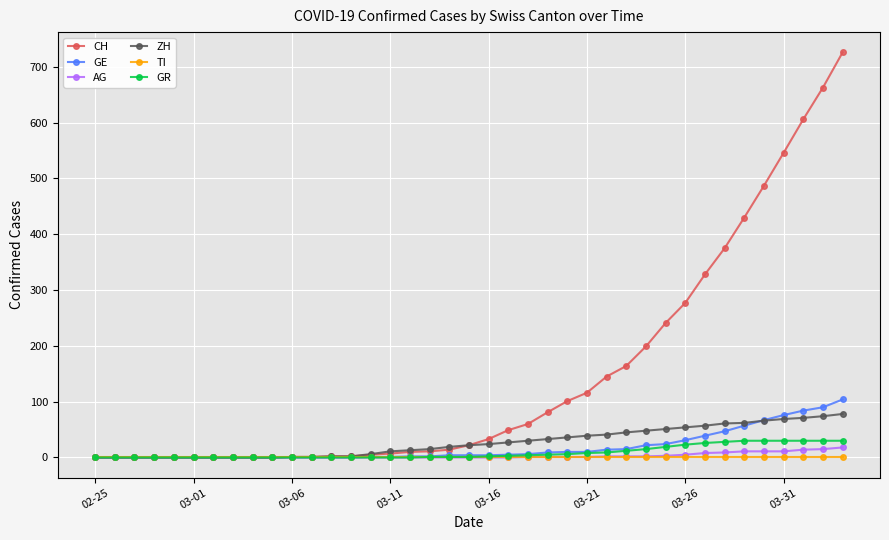

At how many categories does at least one series exceed 518?

4